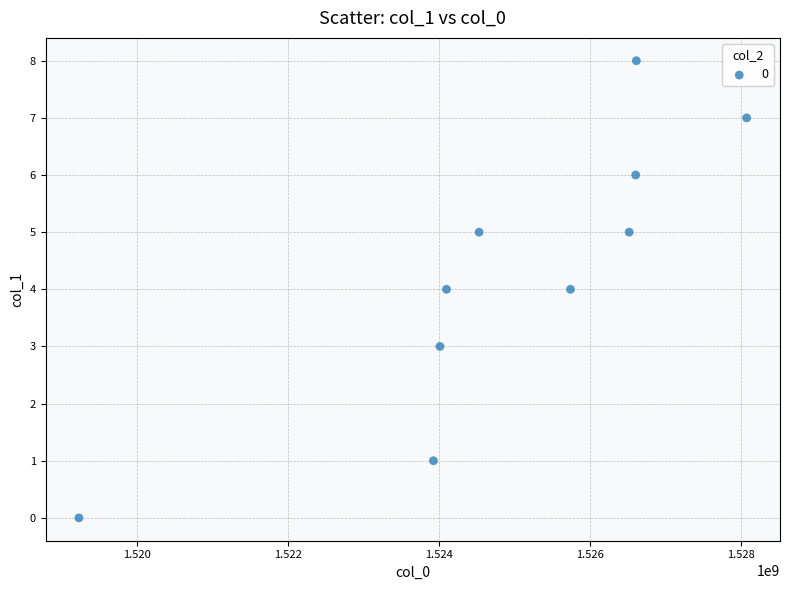

What is the range of Y values (max minus min)?

8